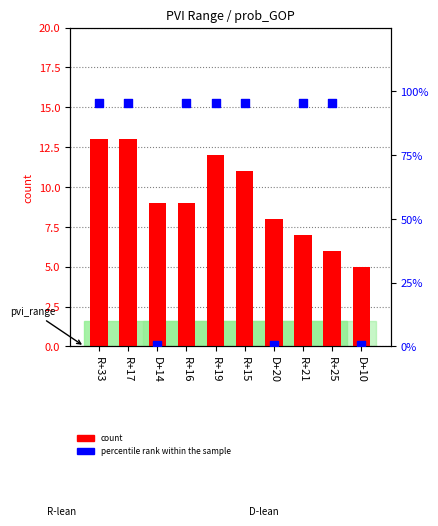

What are all the series names shown in the legend?

count, percentile rank within the sample